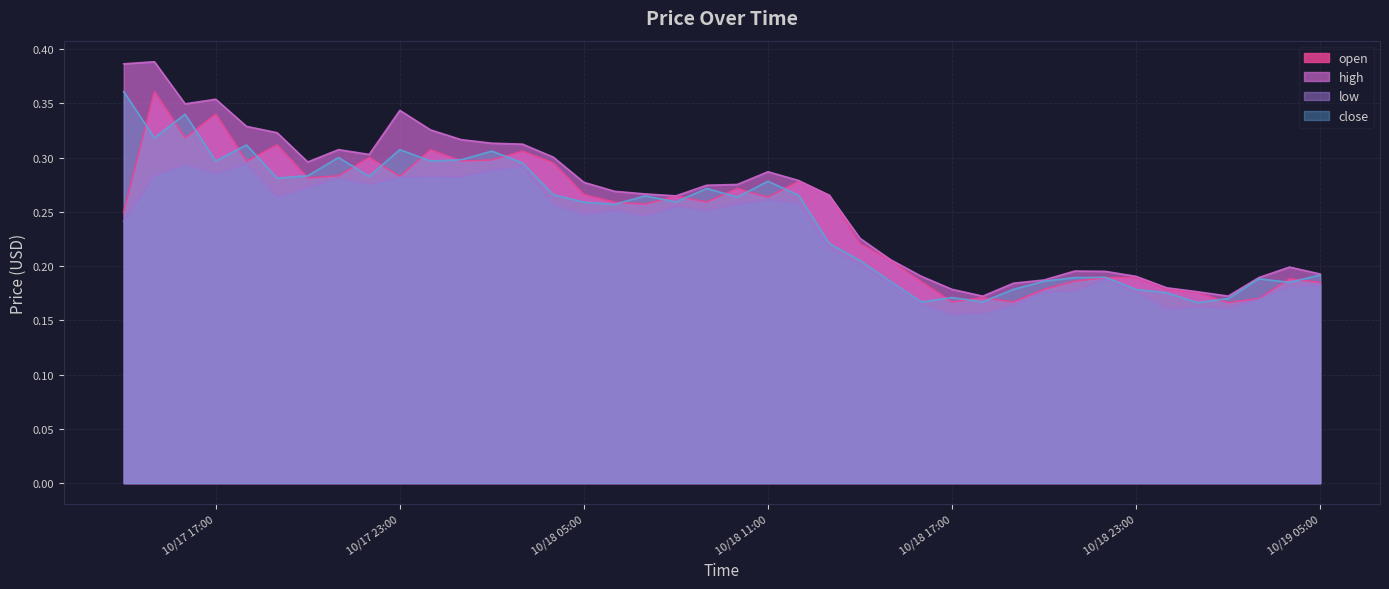

What is the difference between the maximum and second lowest values in the high series?

0.2